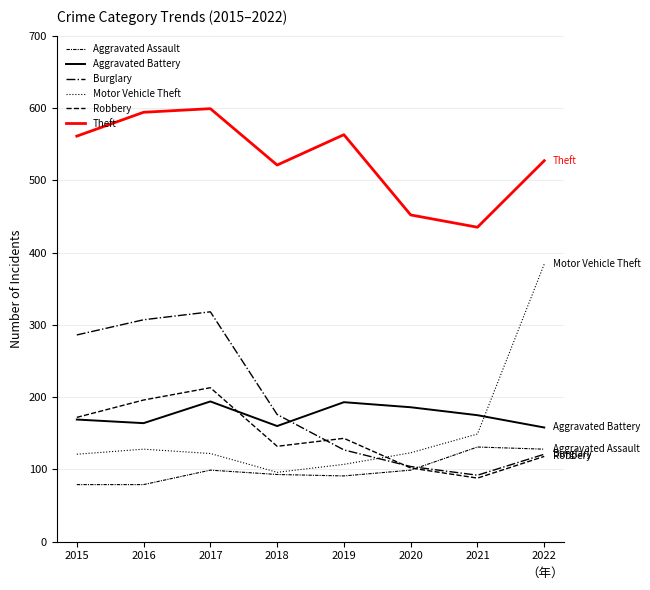

What is the value of the Theft point at the 8th from the left?

527